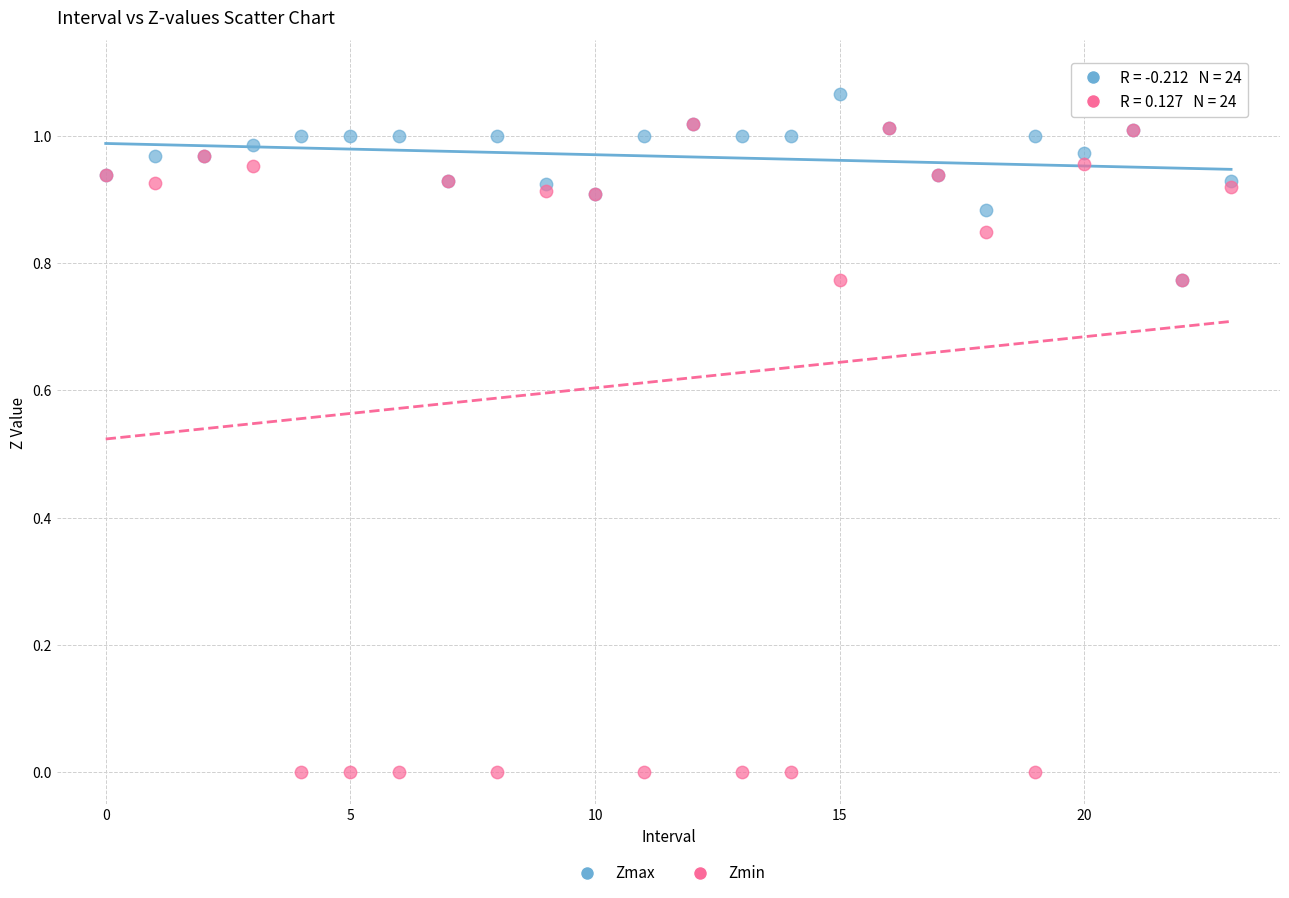

What are all the series names shown in the legend?

Zmax, Zmin